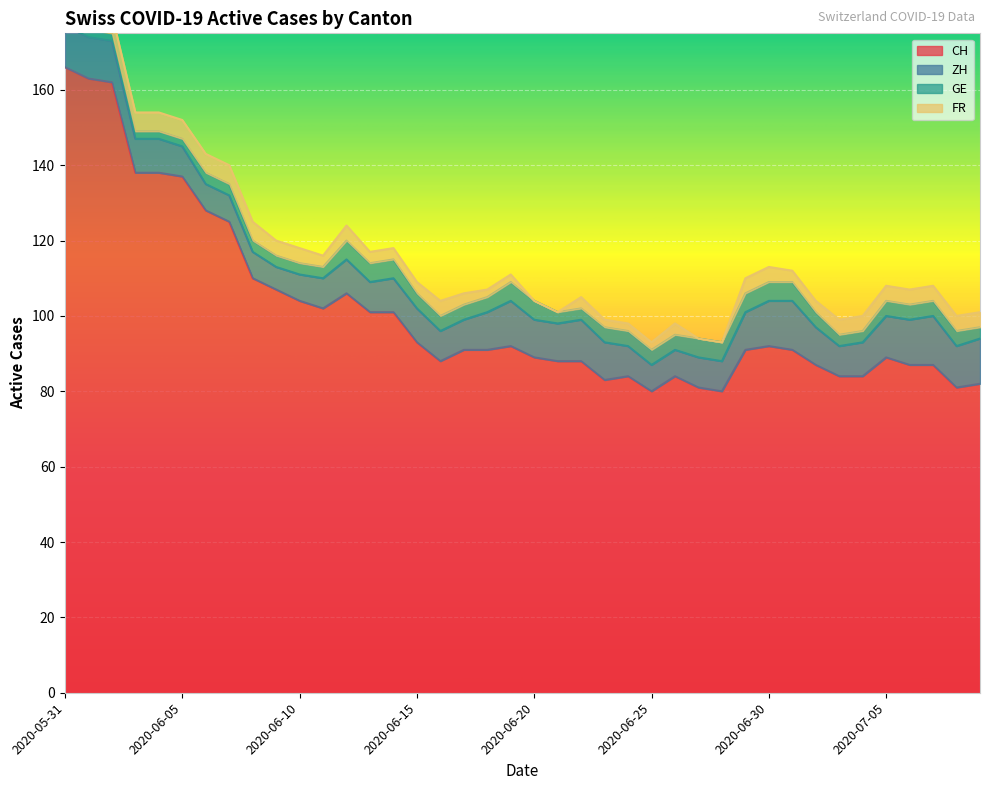

True or false: ZH and FR intersect in this chart.

False